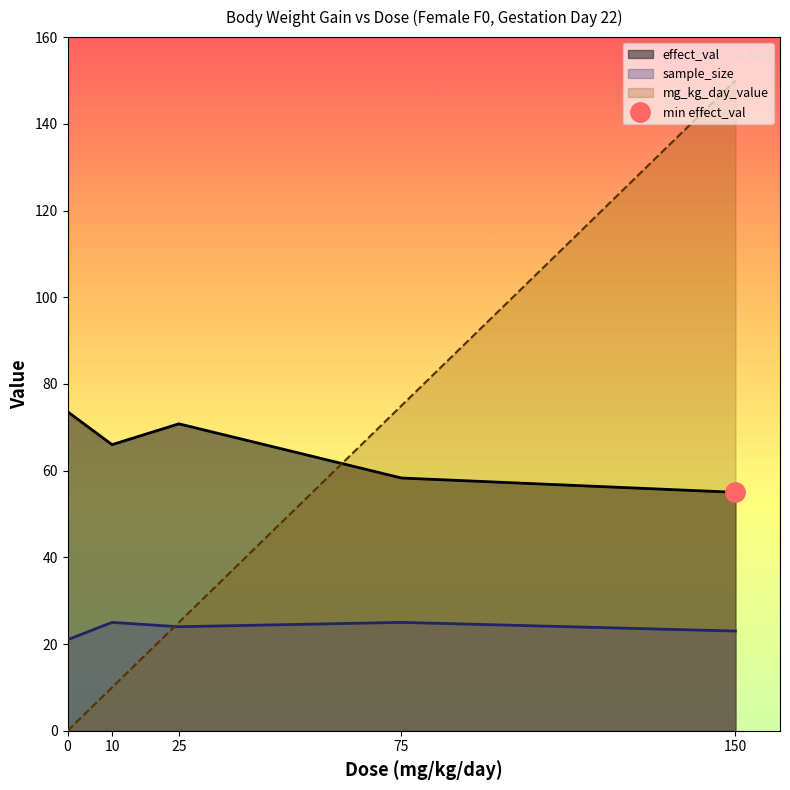

List the labels in order of mg_kg_day_value value, largest first.

150, 75, 25, 10, 0